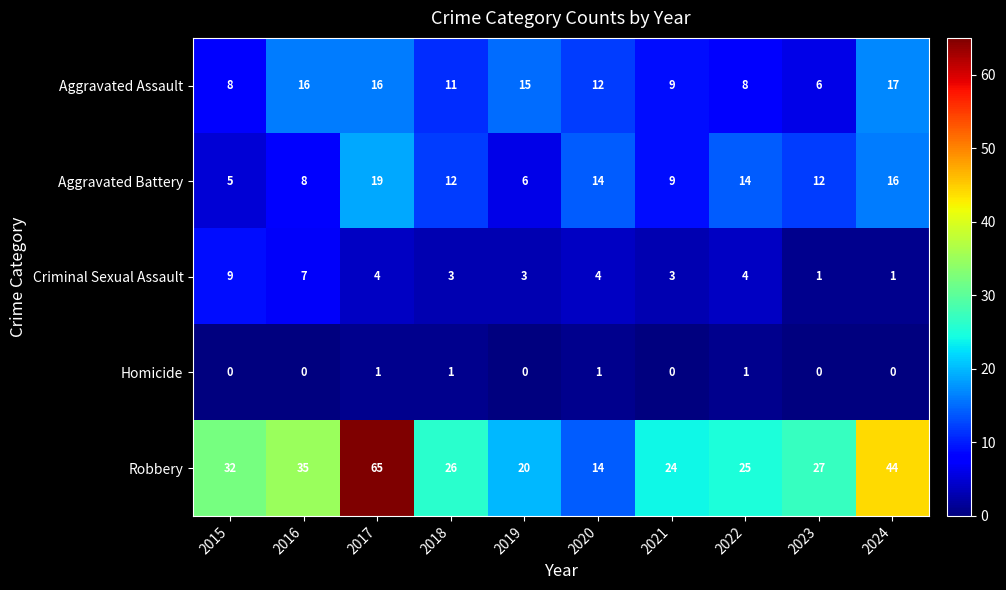

At which category does the chart reach its peak across all series?

2017